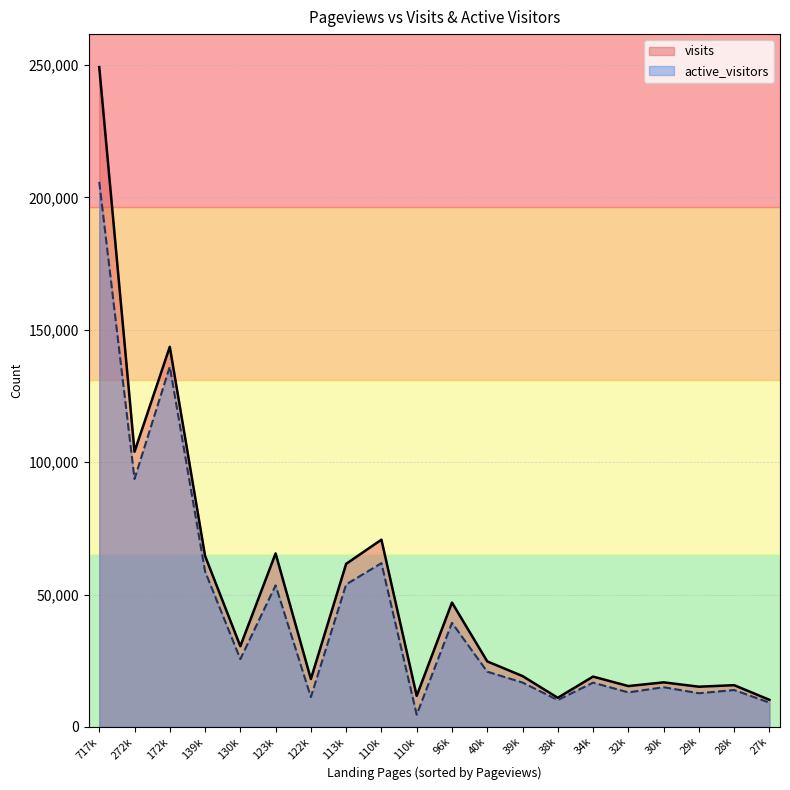

At how many categories does at least one series exceed 92523?

3